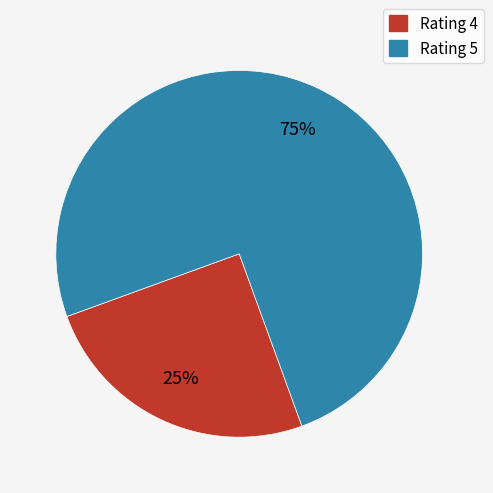

How many slices are in this pie chart?

2